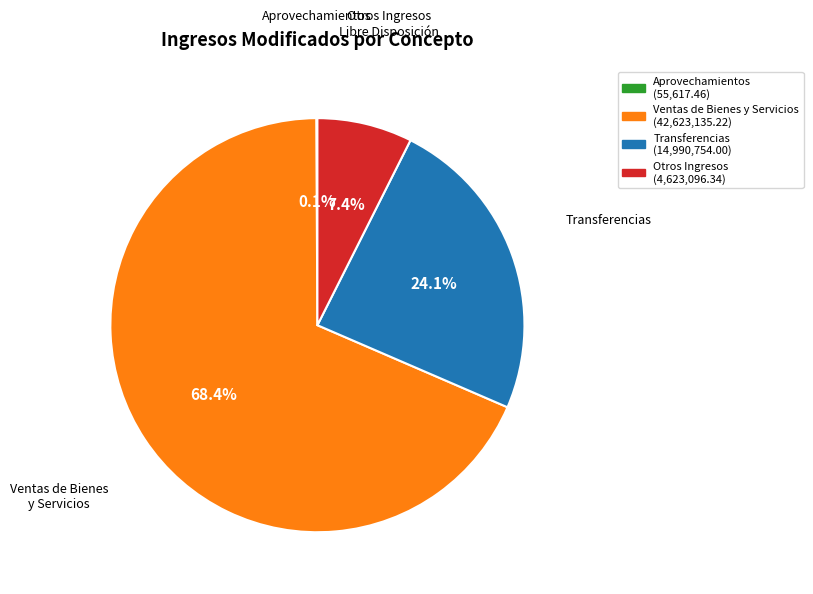

Is there any slice that represents more than half of the pie?

Yes